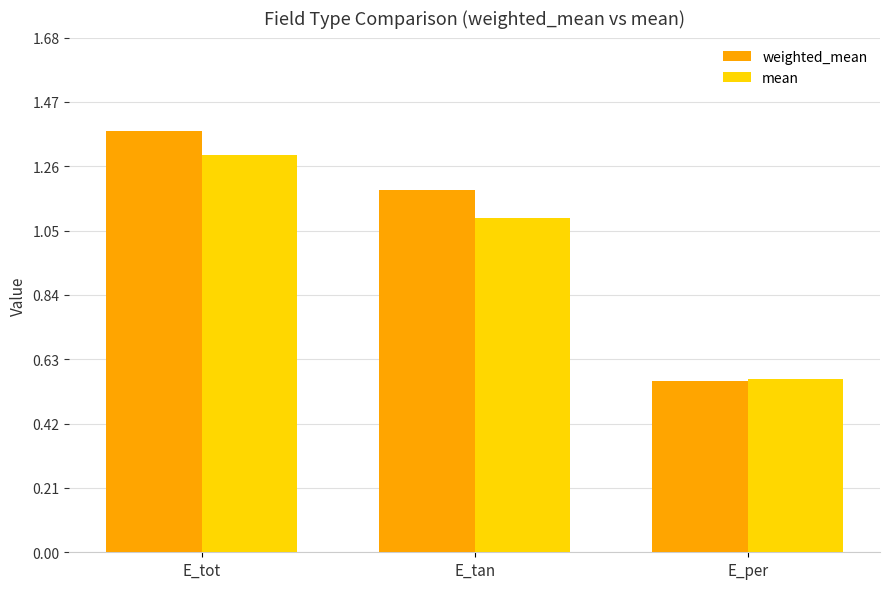

The value of mean at E_tan is 1.1. True or false?

True